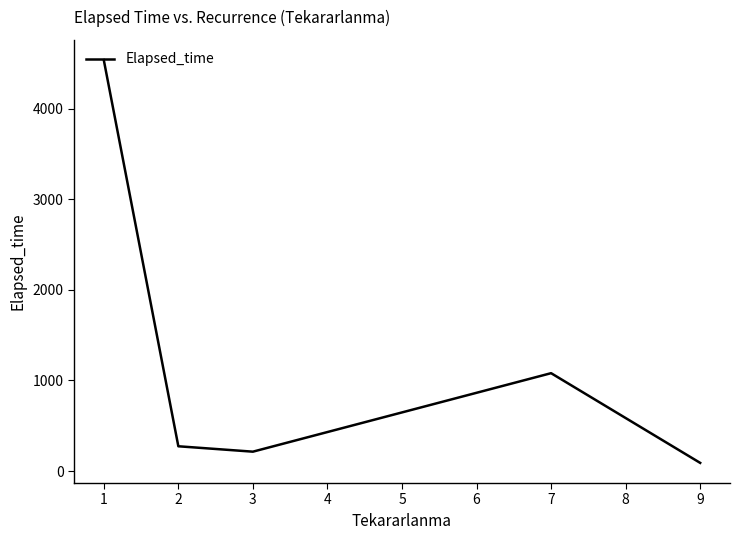

Reading left to right, list all the values displayed in this chart.

4535.7	273.3	213.8	1080.0	90.0